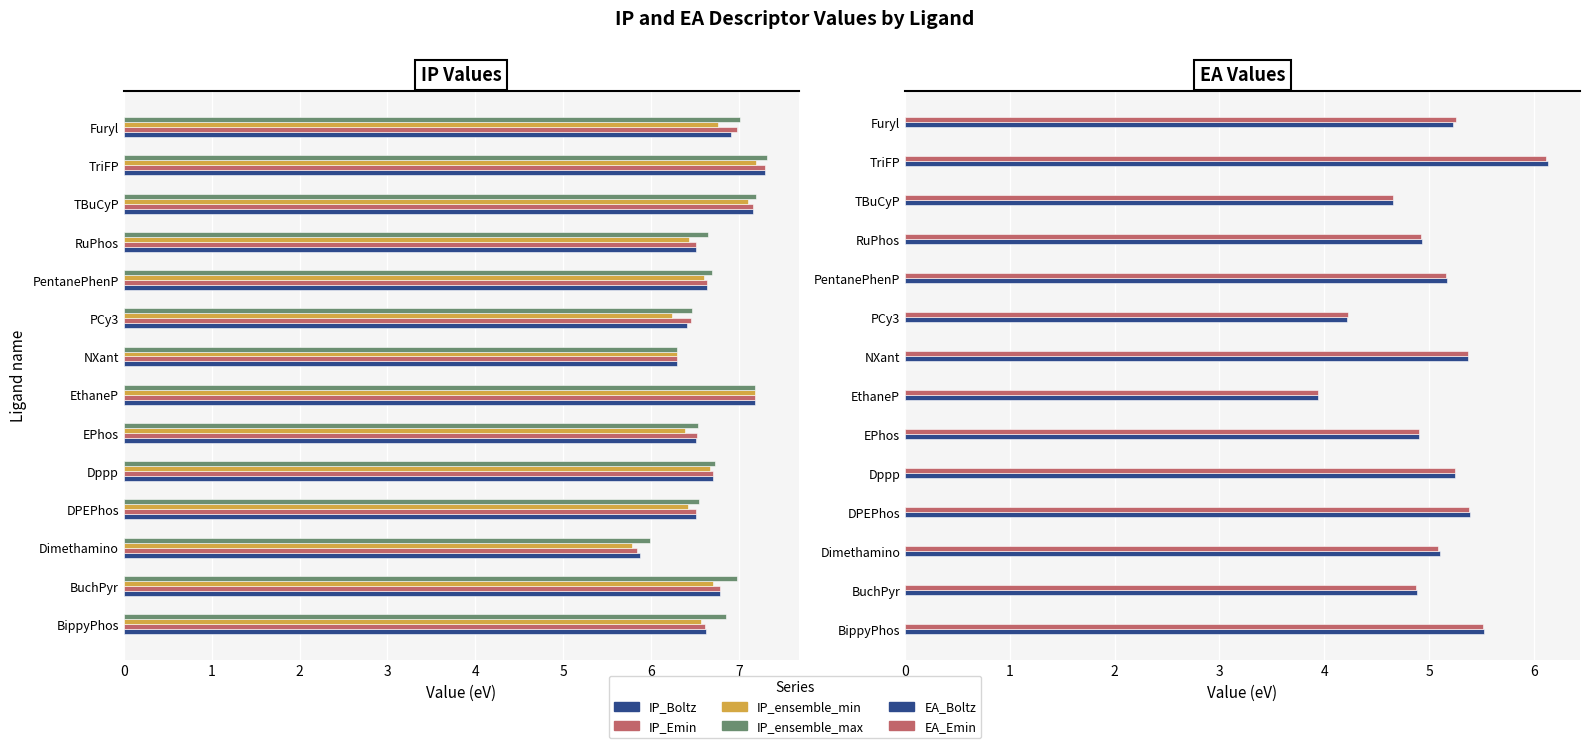

Rank the categories by IP_Emin value from lowest to highest.

Dimethamino, NXant, PCy3, RuPhos, DPEPhos, EPhos, BippyPhos, PentanePhenP, Dppp, BuchPyr, Furyl, TBuCyP, EthaneP, TriFP